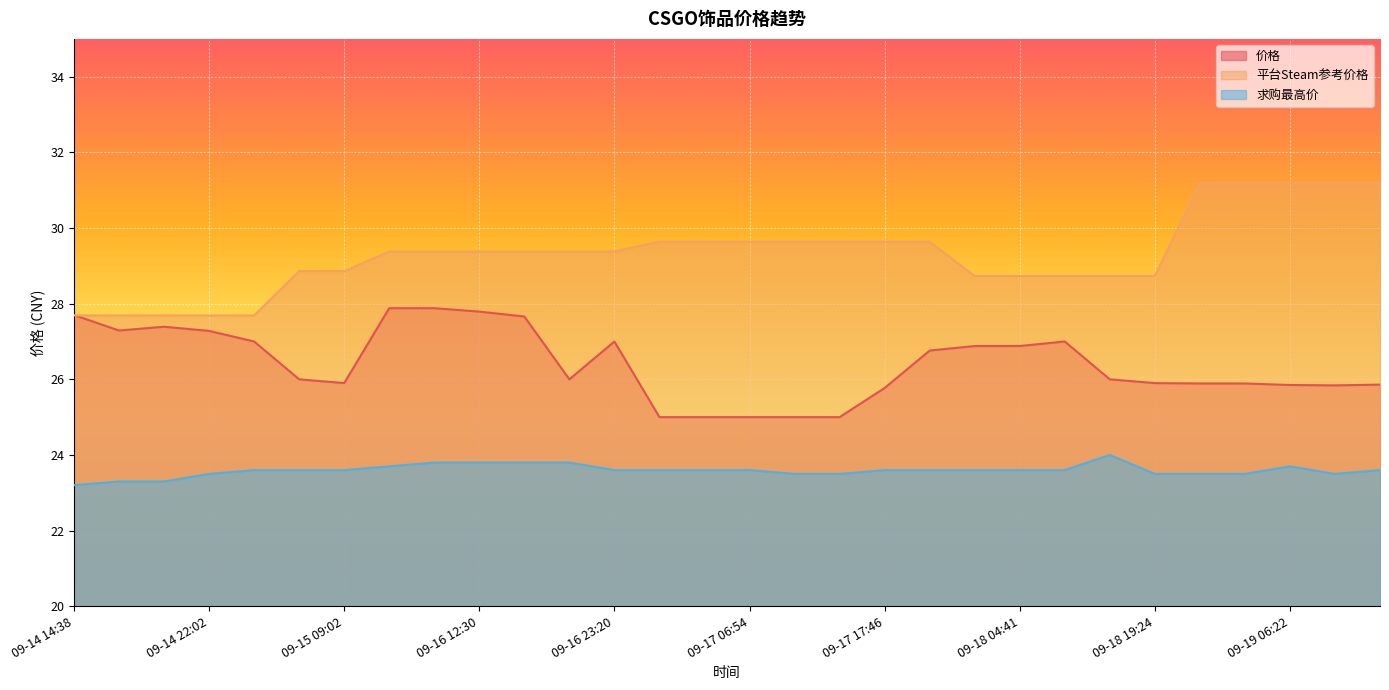

At which category does 求购最高价 reach its first local valley?

09-19 10:02